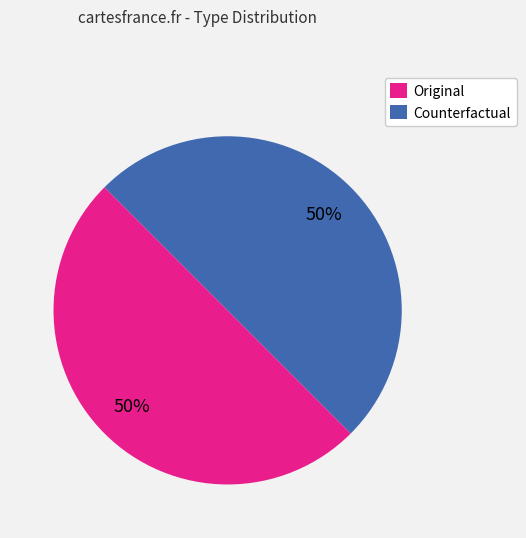

Do Counterfactual and Original together represent more than half of the pie?

Yes